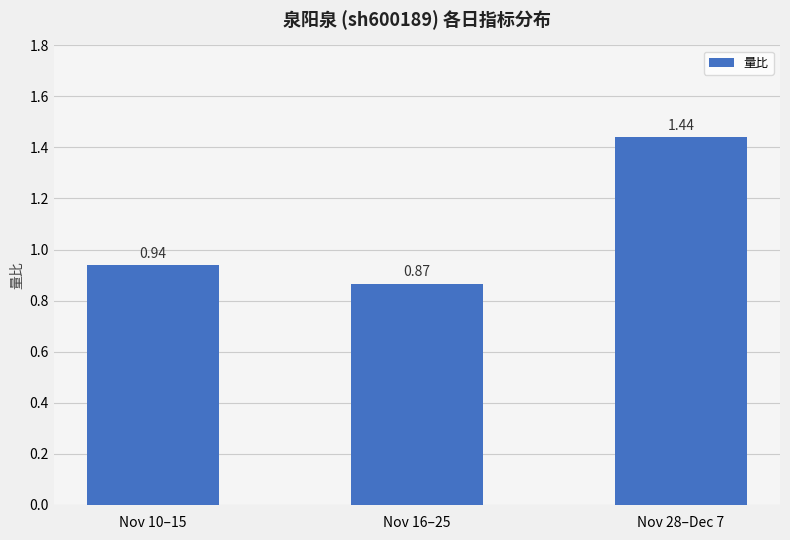

Rank the categories by value from lowest to highest.

Nov 16–25, Nov 10–15, Nov 28–Dec 7